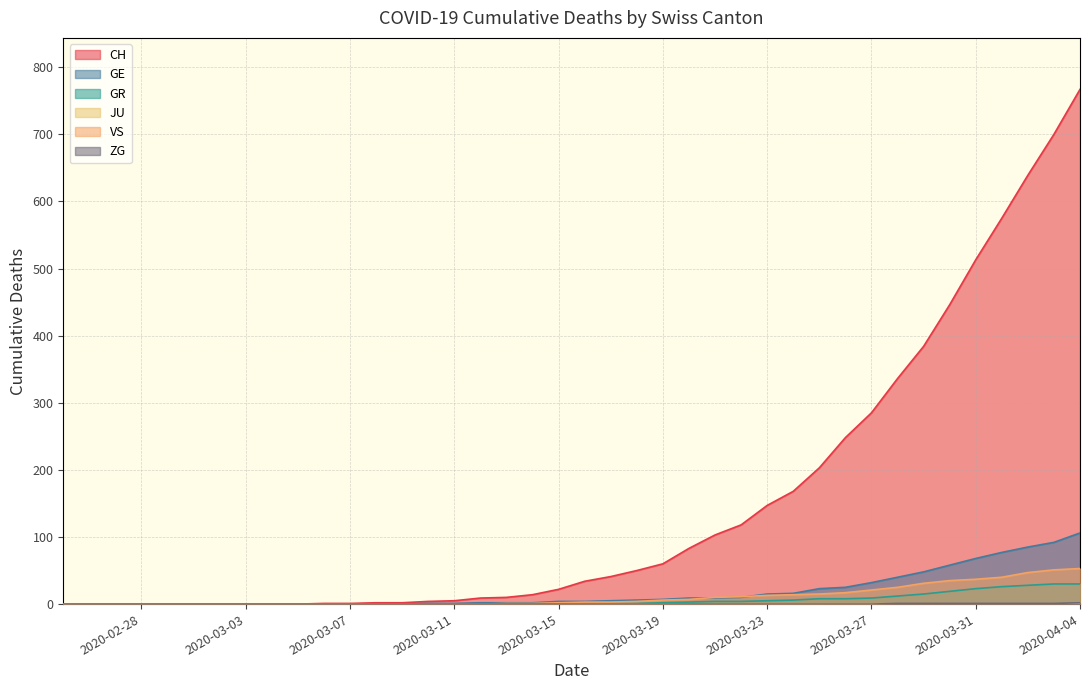

At which category does the chart reach its peak across all series?

2020-04-04